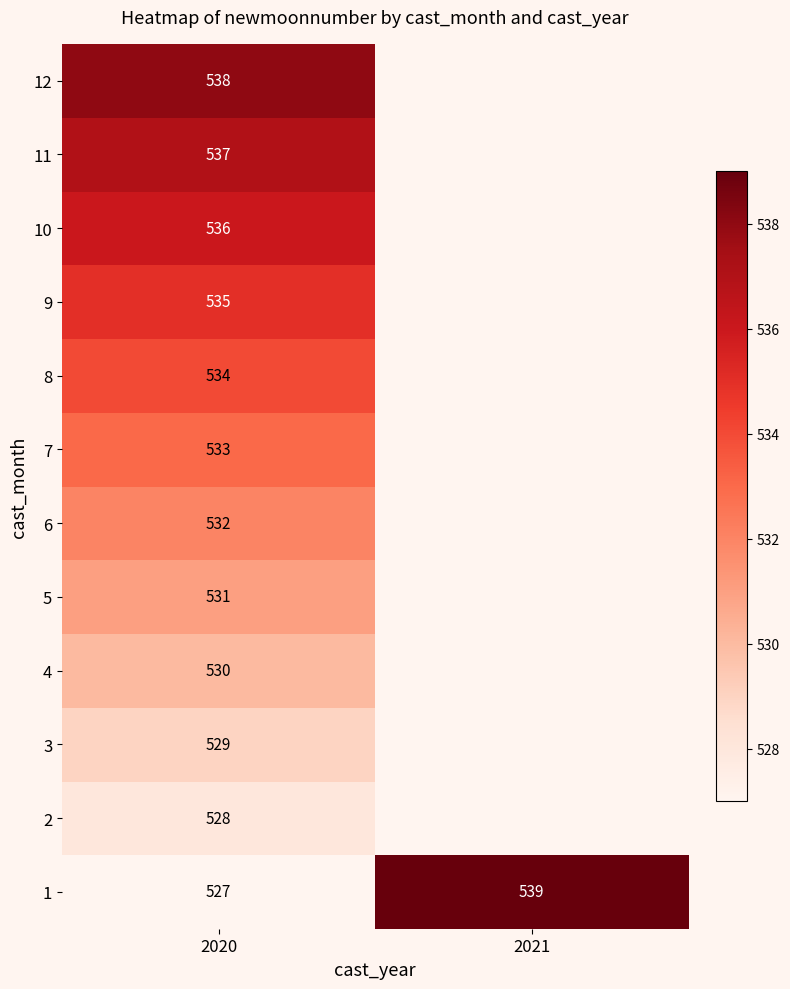

What is the greatest value displayed?

539.0